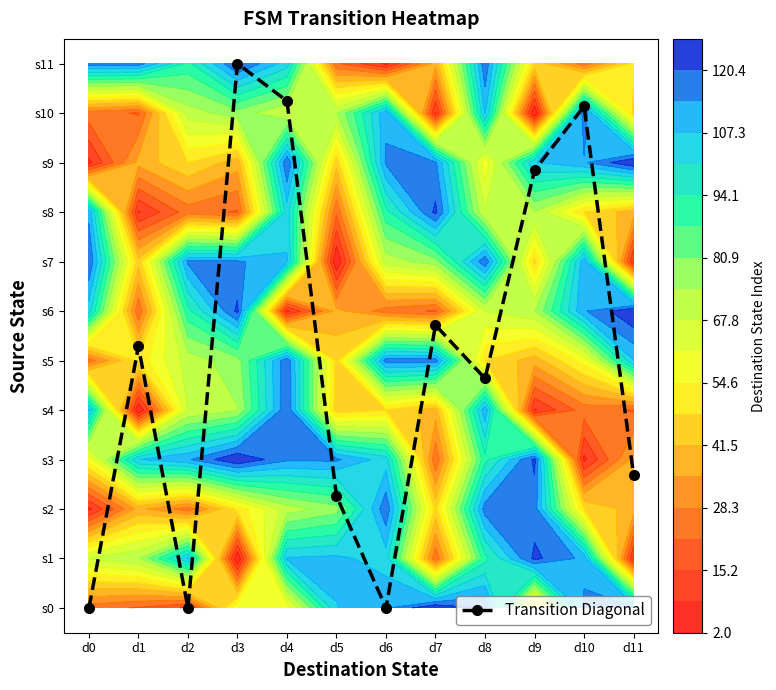

Which category has the lowest value across all series?

d0